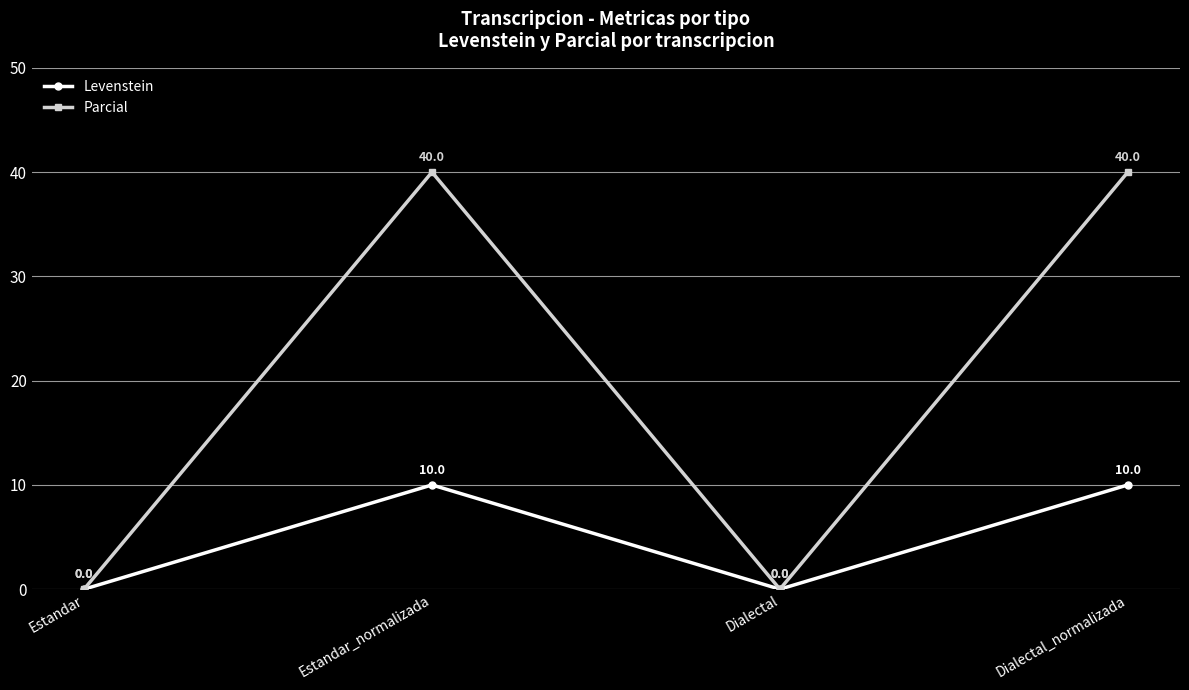

What is the average value of the Levenstein series?

5.0